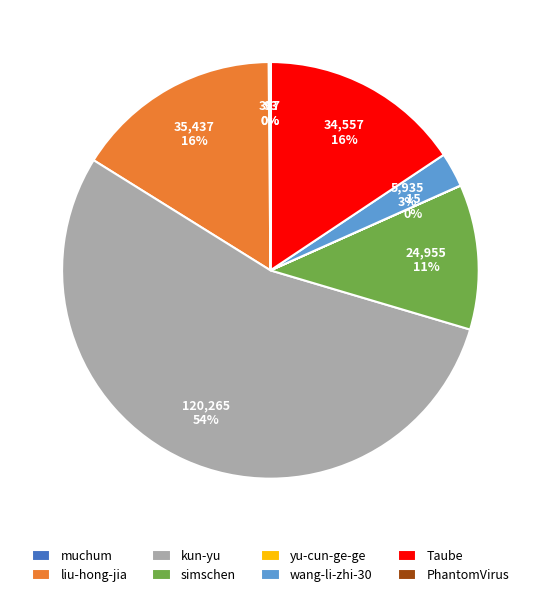

What is the largest slice in the pie chart?

kun-yu